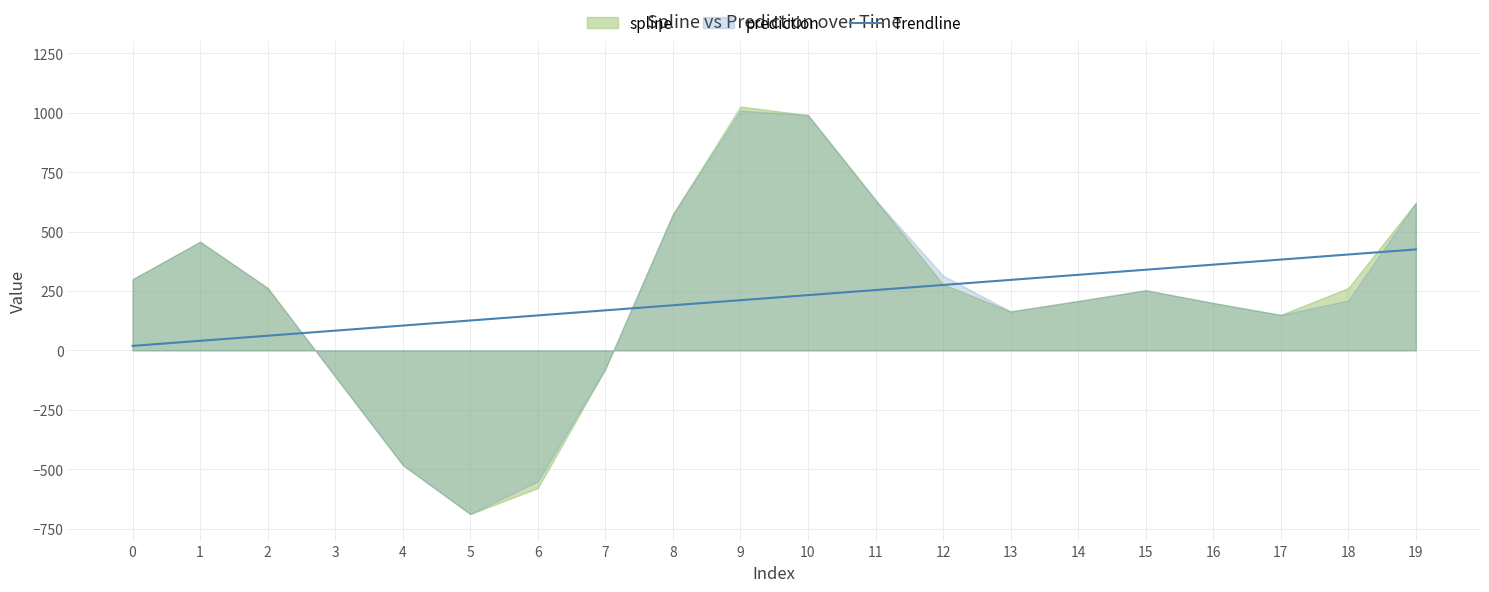

What is the sum of all values?

4436.2